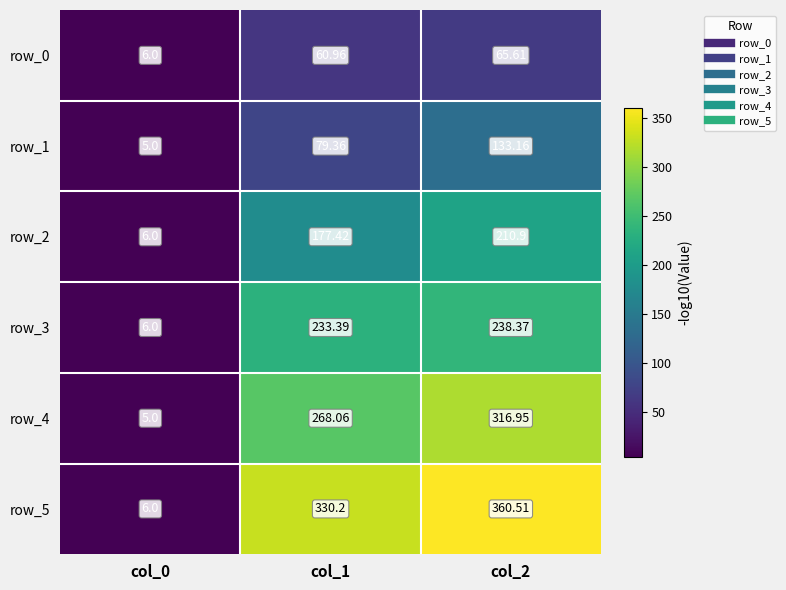

Is the value of row_5 at col_2 greater than the value of row_1 at col_2?

Yes